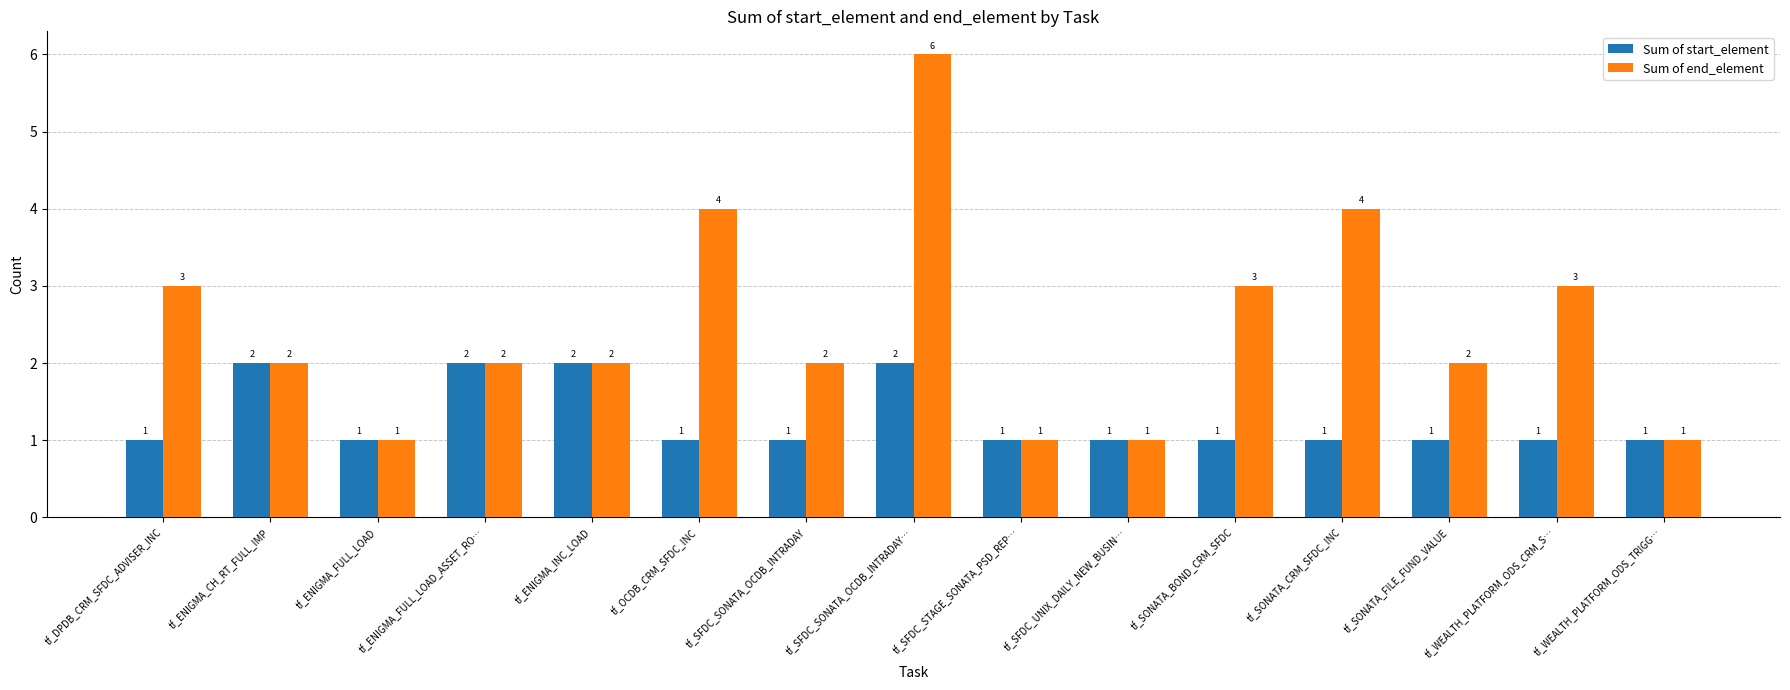

Is it true that Sum of start_element equals 1 at tf_SONATA_BOND_CRM_SFDC?

True